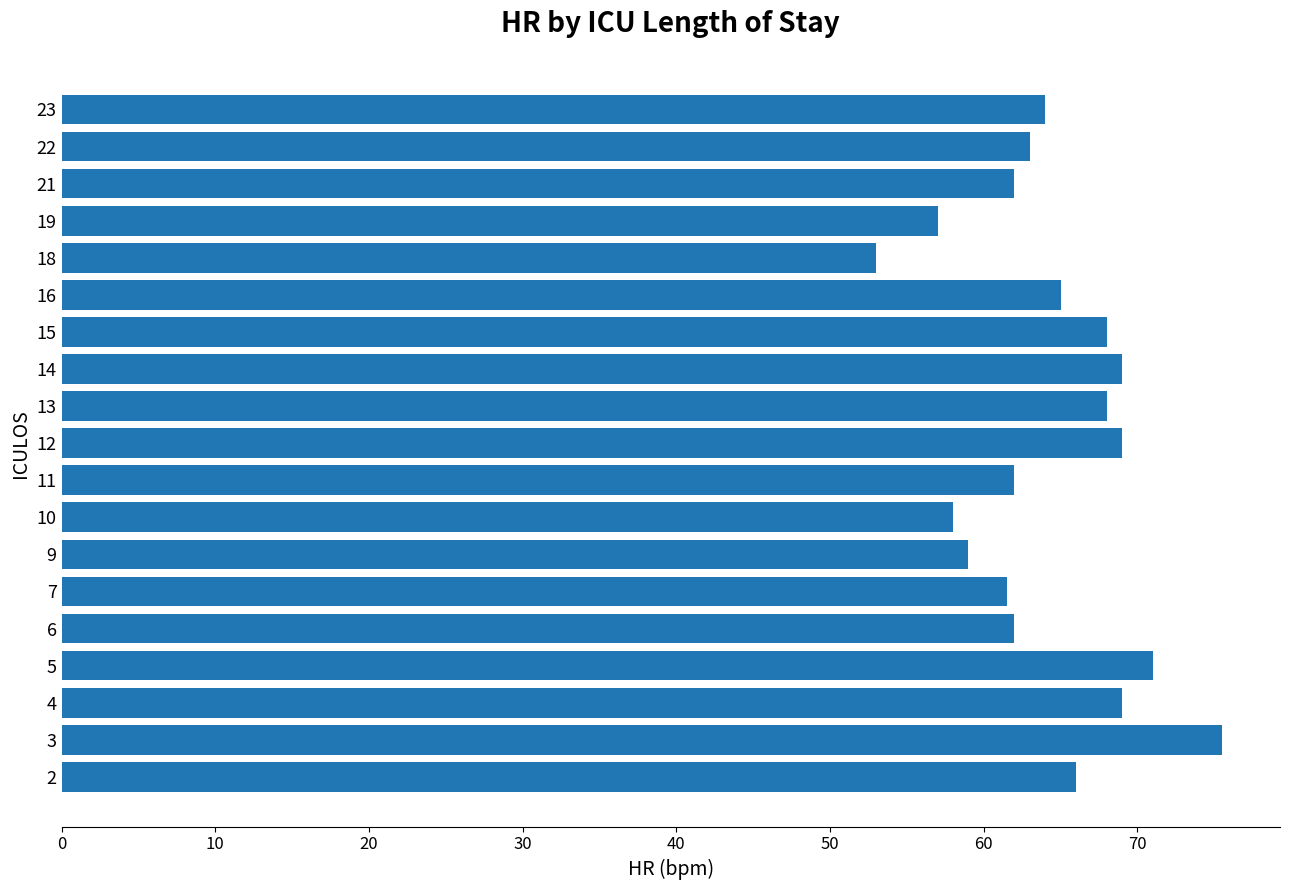

Reading bottom to top, extract all data points from this chart.

66.0	75.5	69.0	71.0	62.0	61.5	59.0	58.0	62.0	69.0	68.0	69.0	68.0	65.0	53.0	57.0	62.0	63.0	64.0